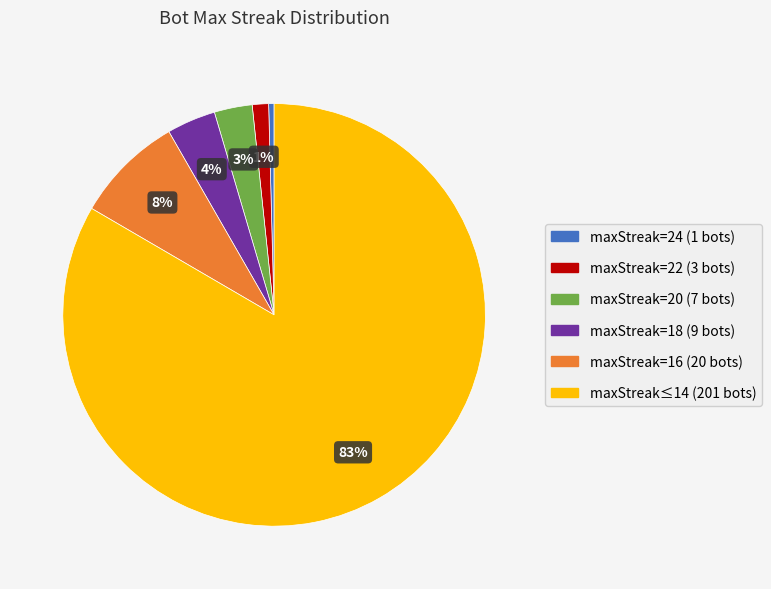

To the nearest percent, what is the average slice percentage?

17%